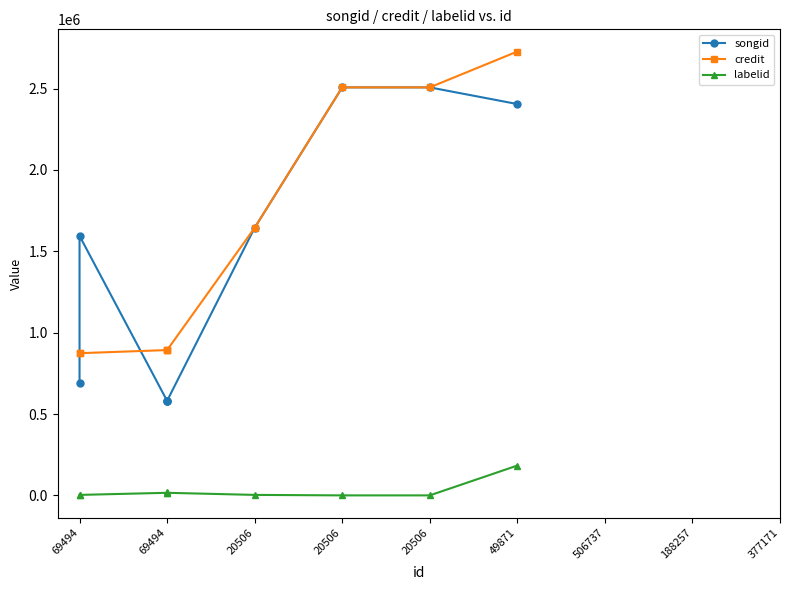

Which series has the largest total across all categories?

credit